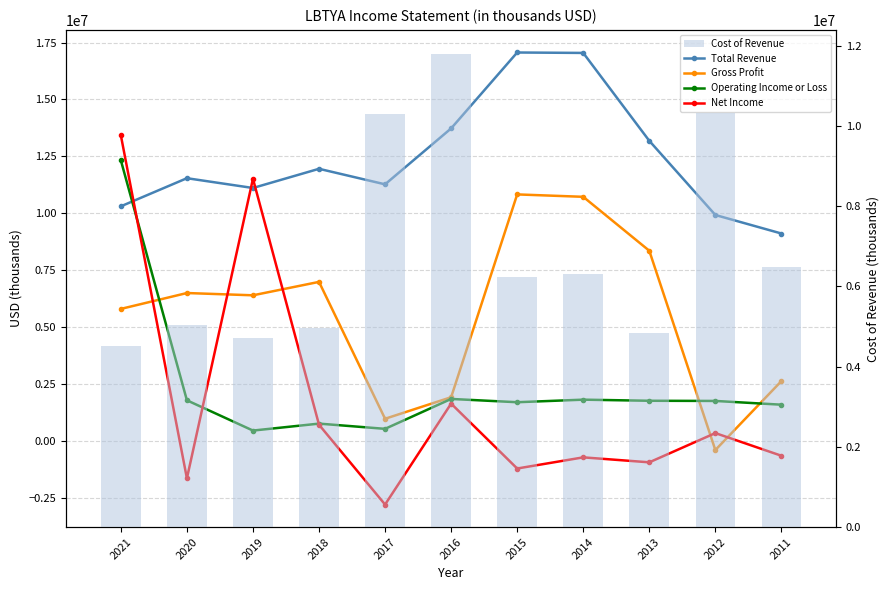

True or false: Operating Income or Loss has a value of 2416264 at 2015.

False